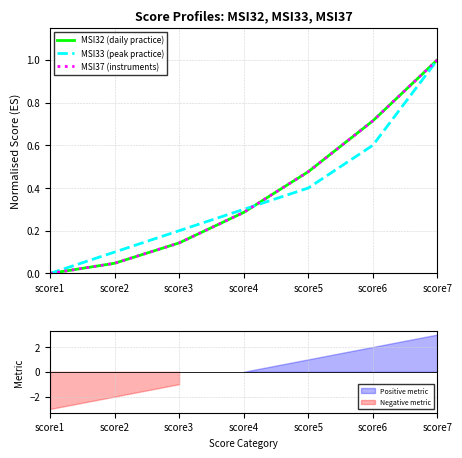

What is the maximum value shown in the chart?

1.0